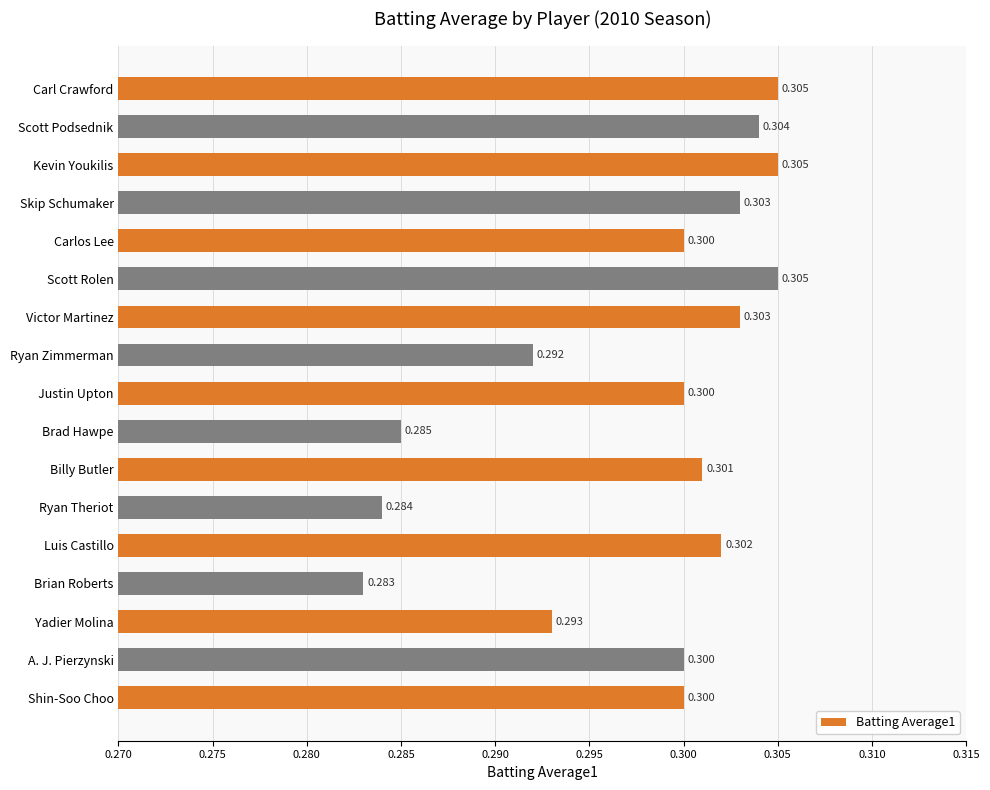

How many categories are shown in the chart?

17